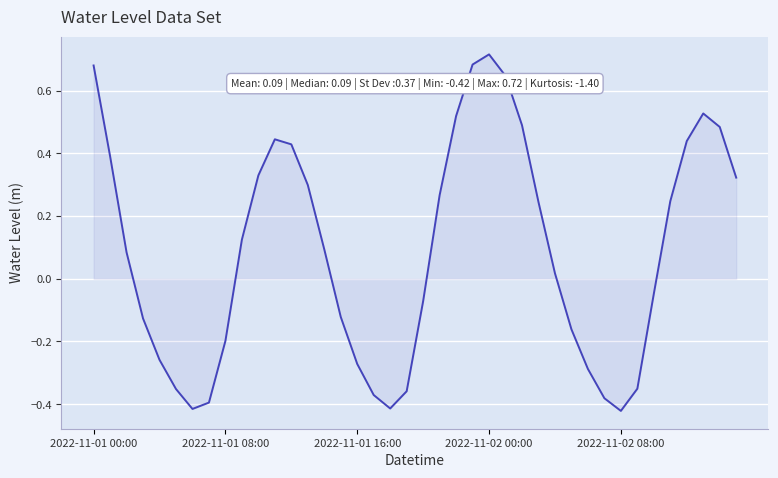

What is the greatest value displayed?

0.7